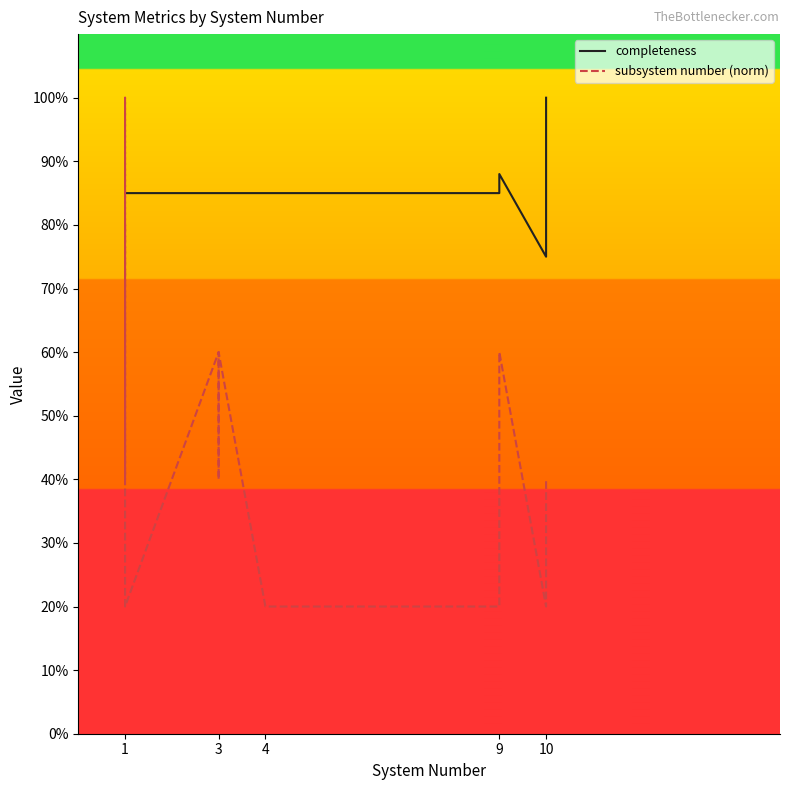

At which category does the chart reach its minimum across all series?

1